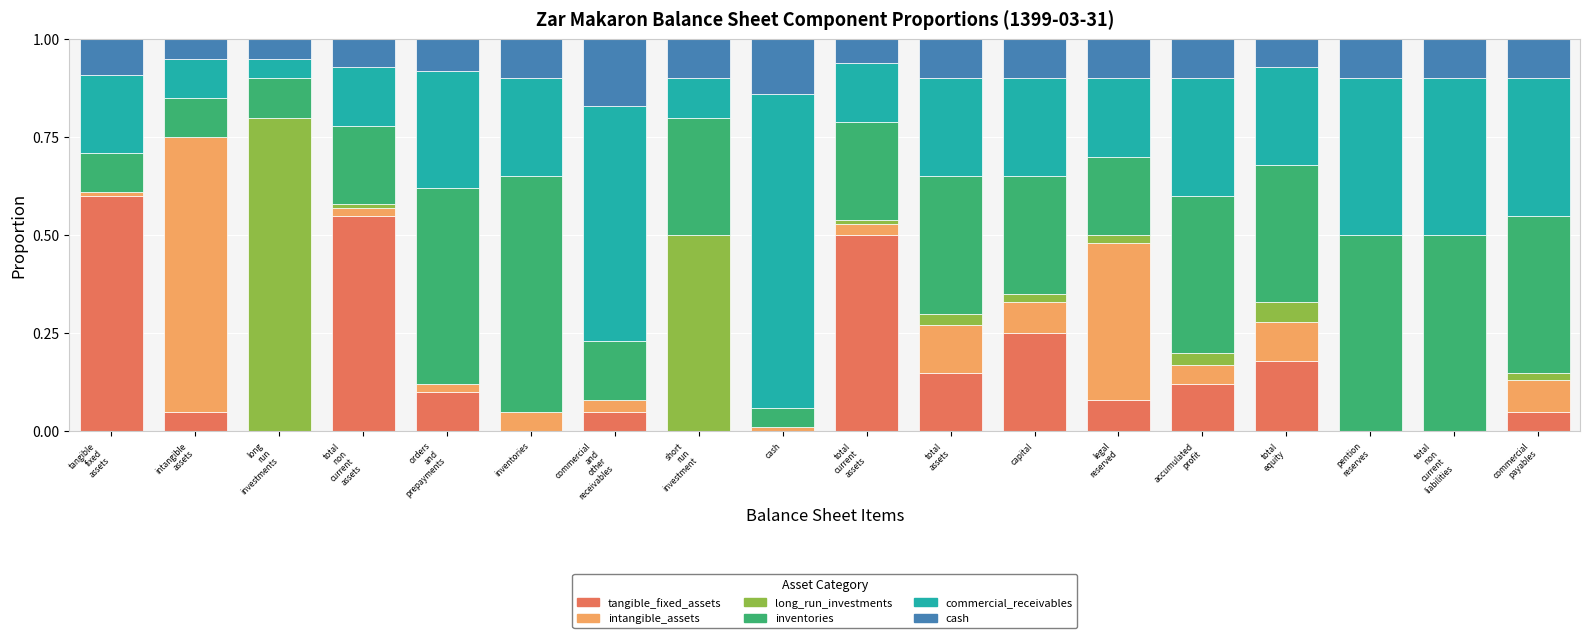

Count the number of categories in the chart.

18